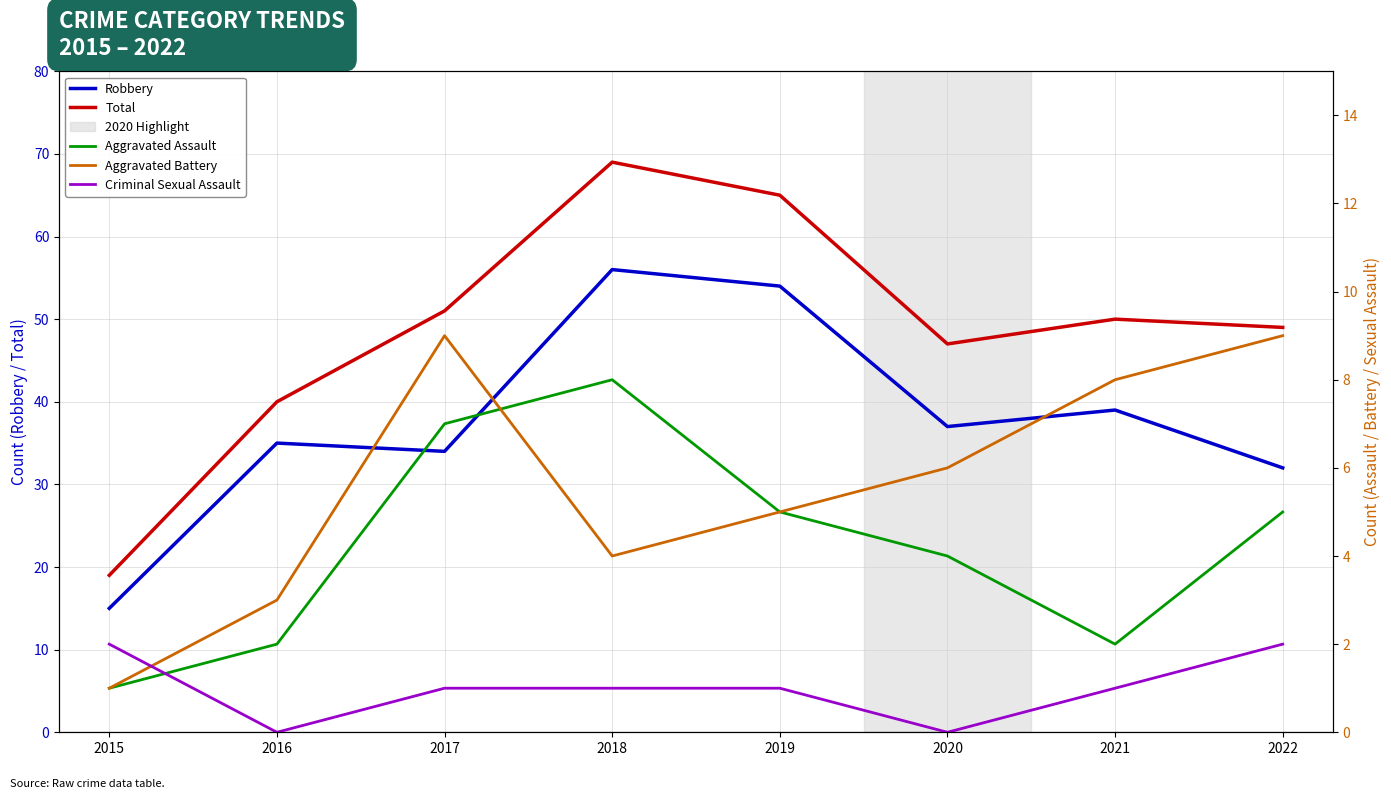

True or false: Aggravated Assault and Robbery cross at least once.

False